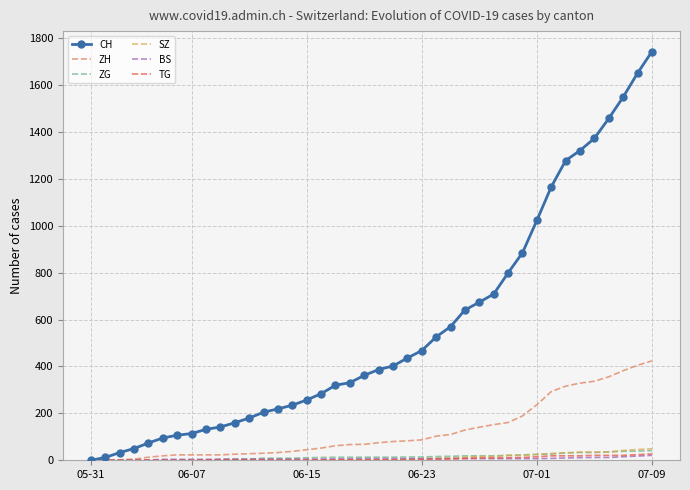

Which series has the largest total across all categories?

CH